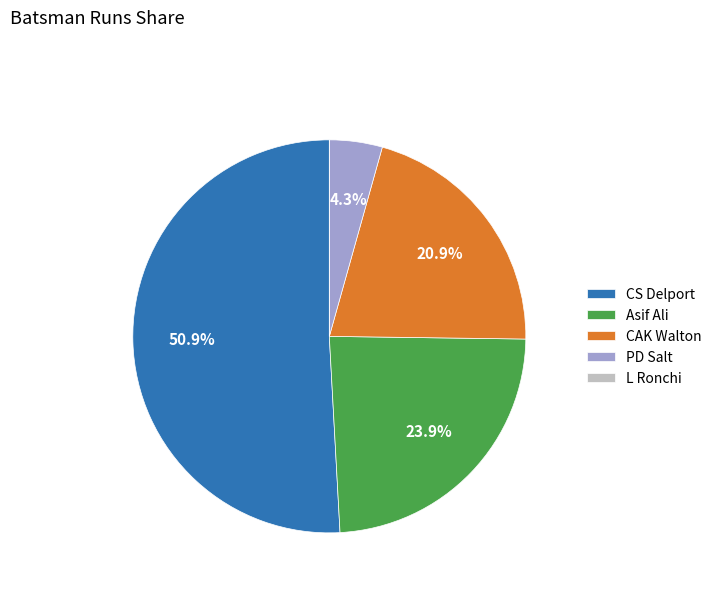

Which slice represents more than half of the pie?

CS Delport